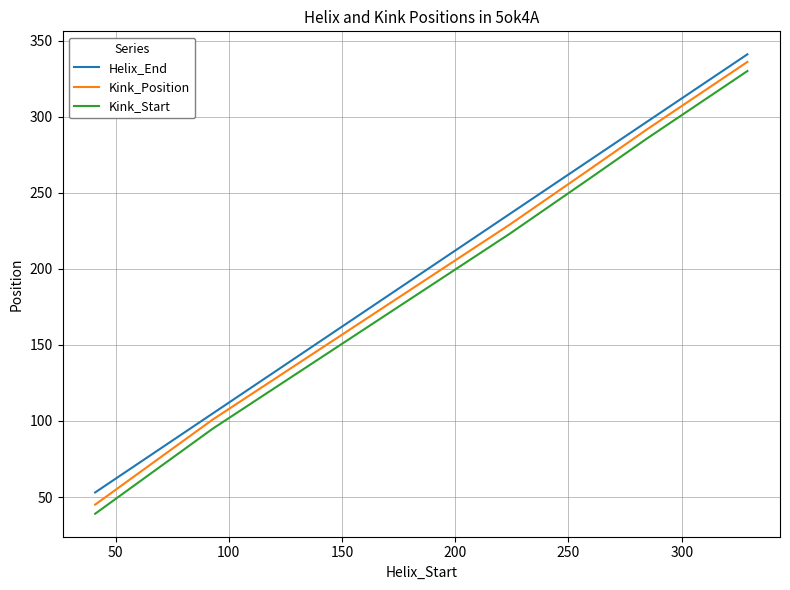

Count the number of data series in this chart.

3